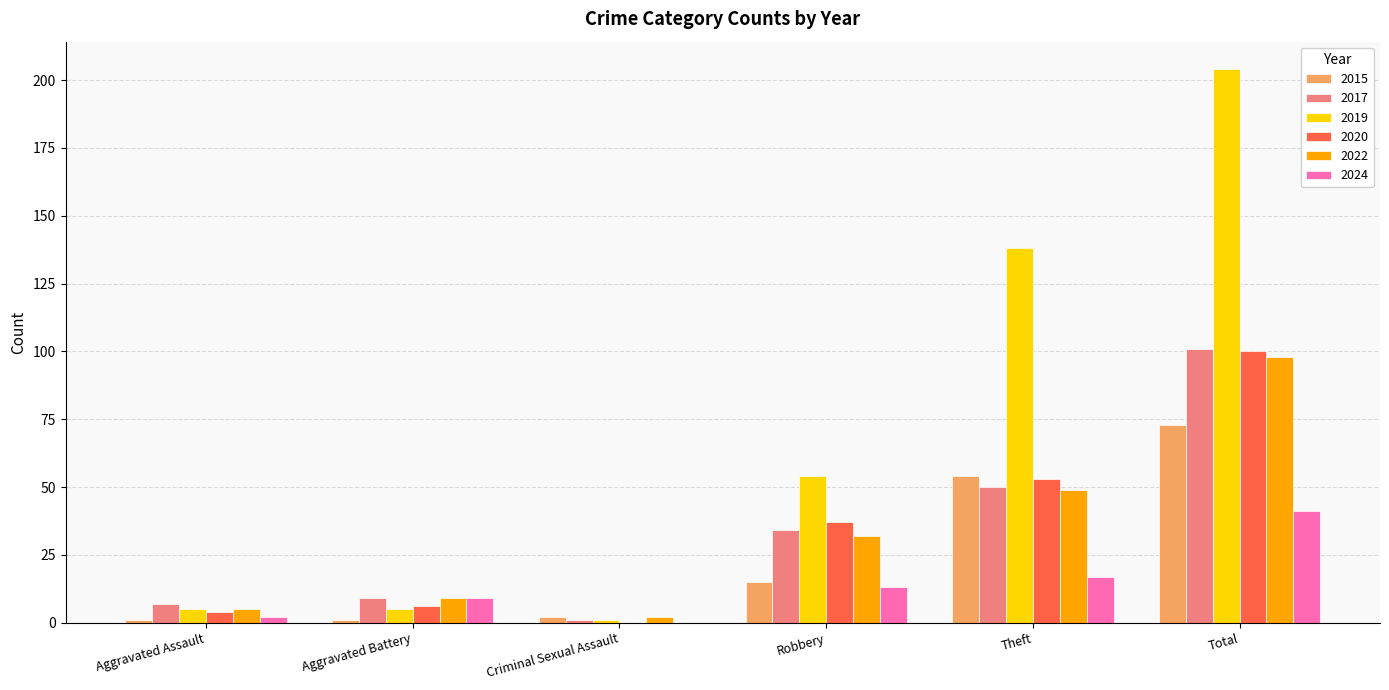

What value does the 2015 series have at Theft, to the nearest 10?

50